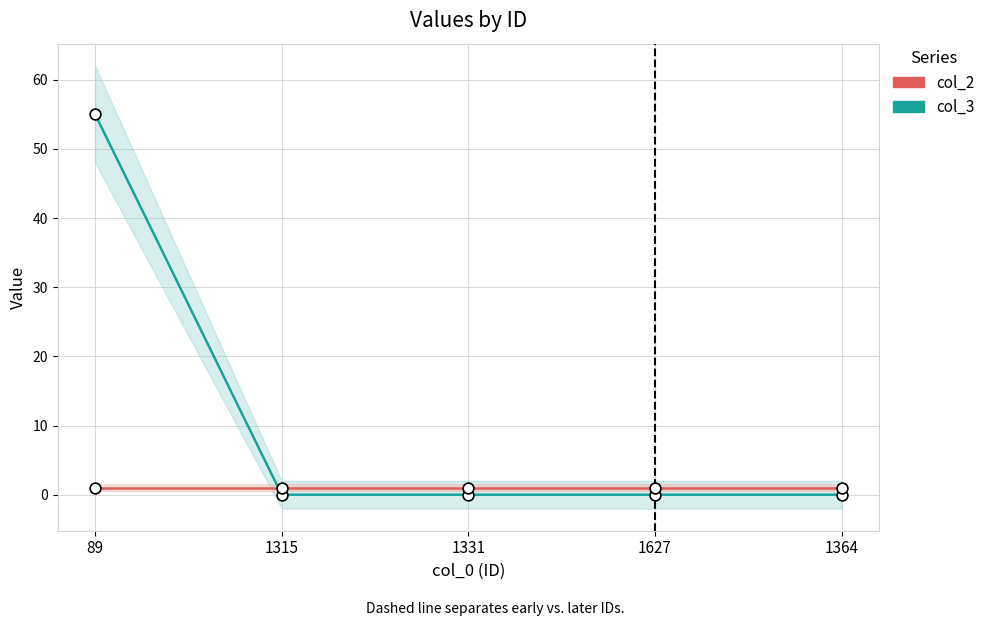

What is the total value across all series at 1331?

1